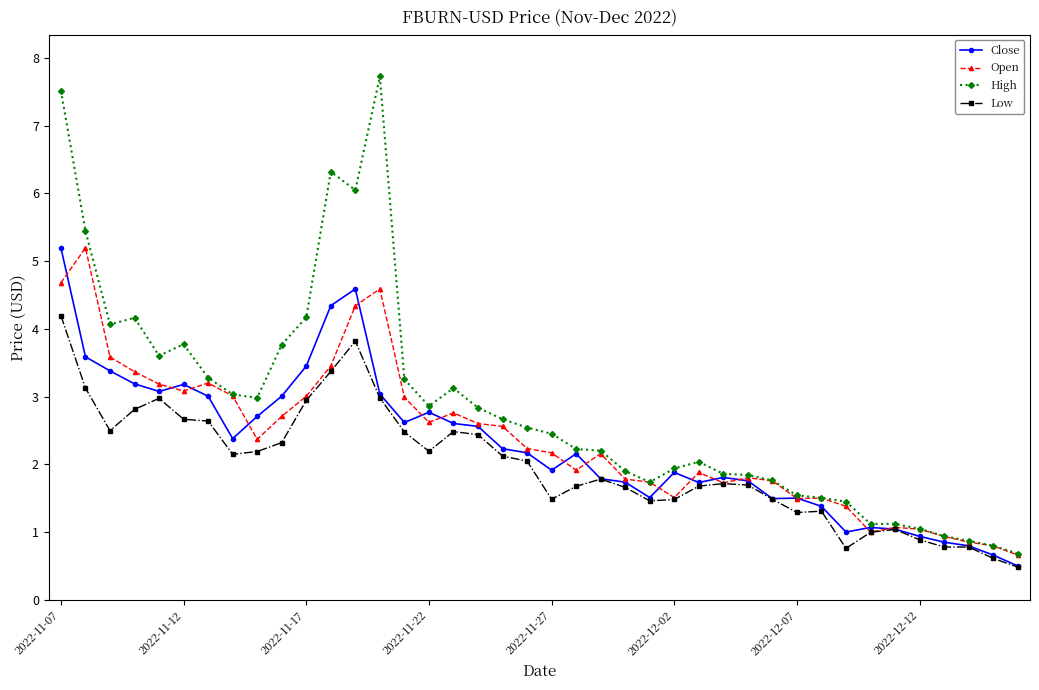

Which series has the largest total across all categories?

High